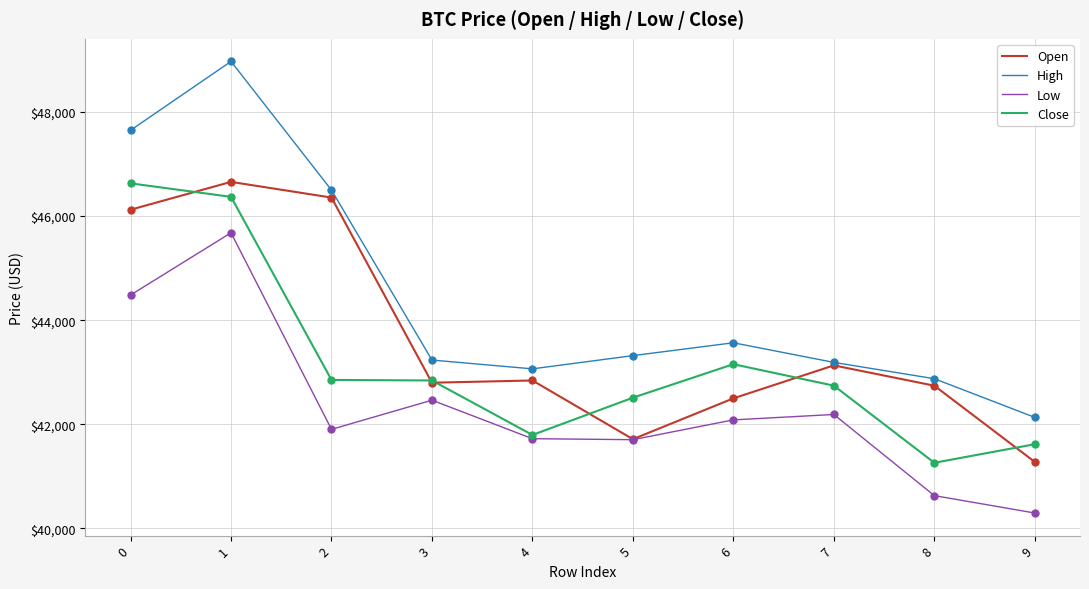

Which series has the largest range (max minus min)?

High